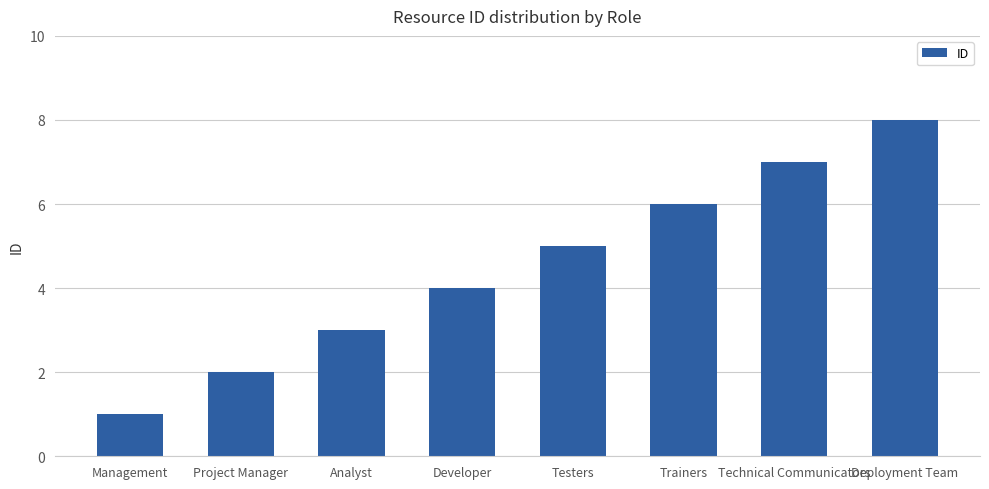

Reading right to left, extract all data points from this chart.

Deployment Team=8	Technical Communicators=7	Trainers=6	Testers=5	Developer=4	Analyst=3	Project Manager=2	Management=1